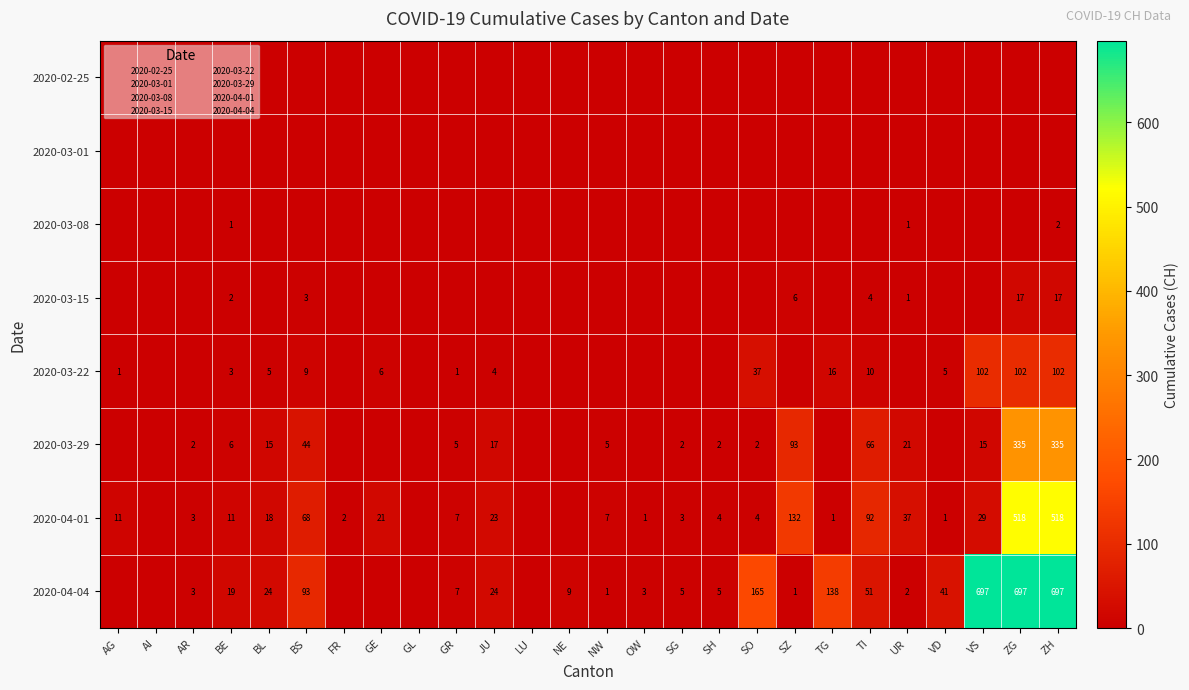

Rank the series by their maximum value, from lowest to highest.

2020-02-25, 2020-03-01, 2020-03-08, 2020-03-15, 2020-03-22, 2020-03-29, 2020-04-01, 2020-04-04